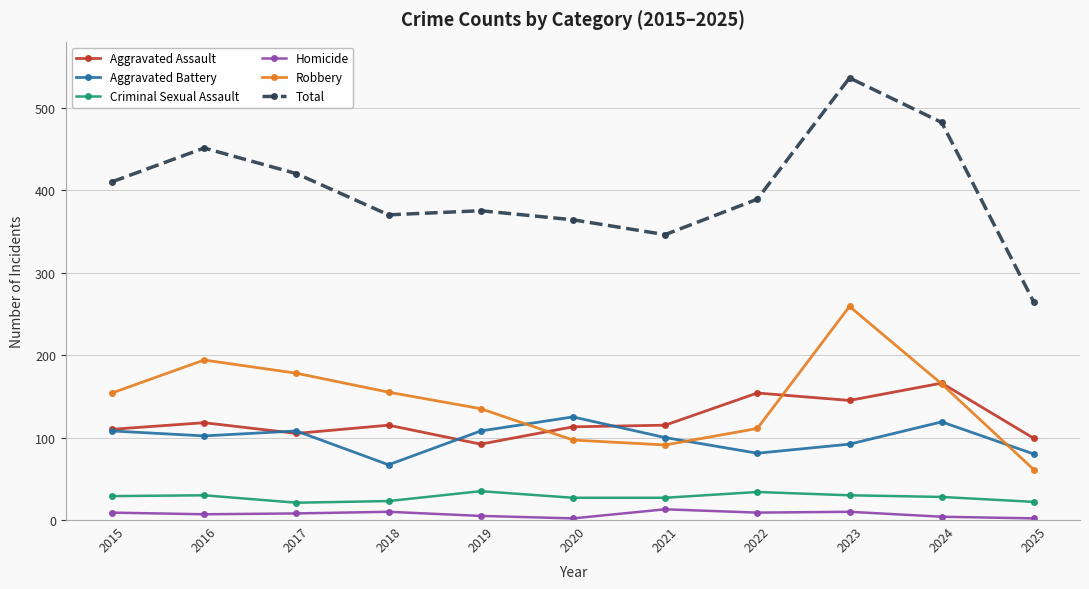

Rank the series at 2018 from lowest to highest value.

Homicide, Criminal Sexual Assault, Aggravated Battery, Aggravated Assault, Robbery, Total